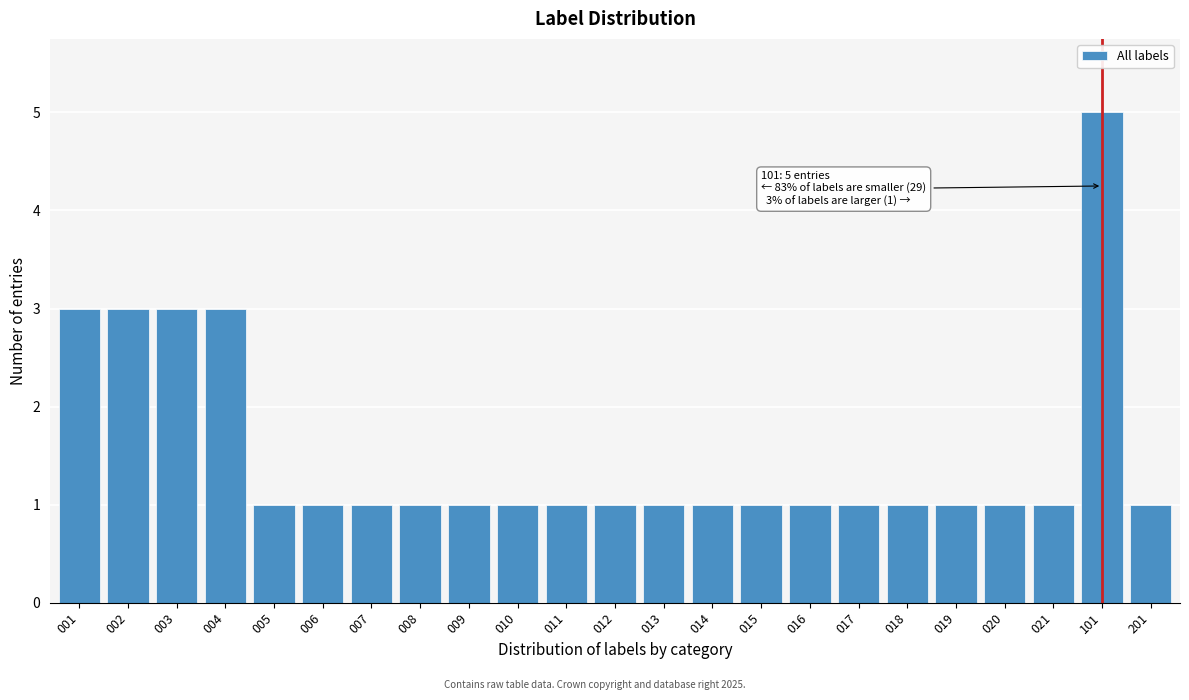

Reading right to left, list all the values displayed in this chart.

201=1	101=5	021=1	020=1	019=1	018=1	017=1	016=1	015=1	014=1	013=1	012=1	011=1	010=1	009=1	008=1	007=1	006=1	005=1	004=3	003=3	002=3	001=3